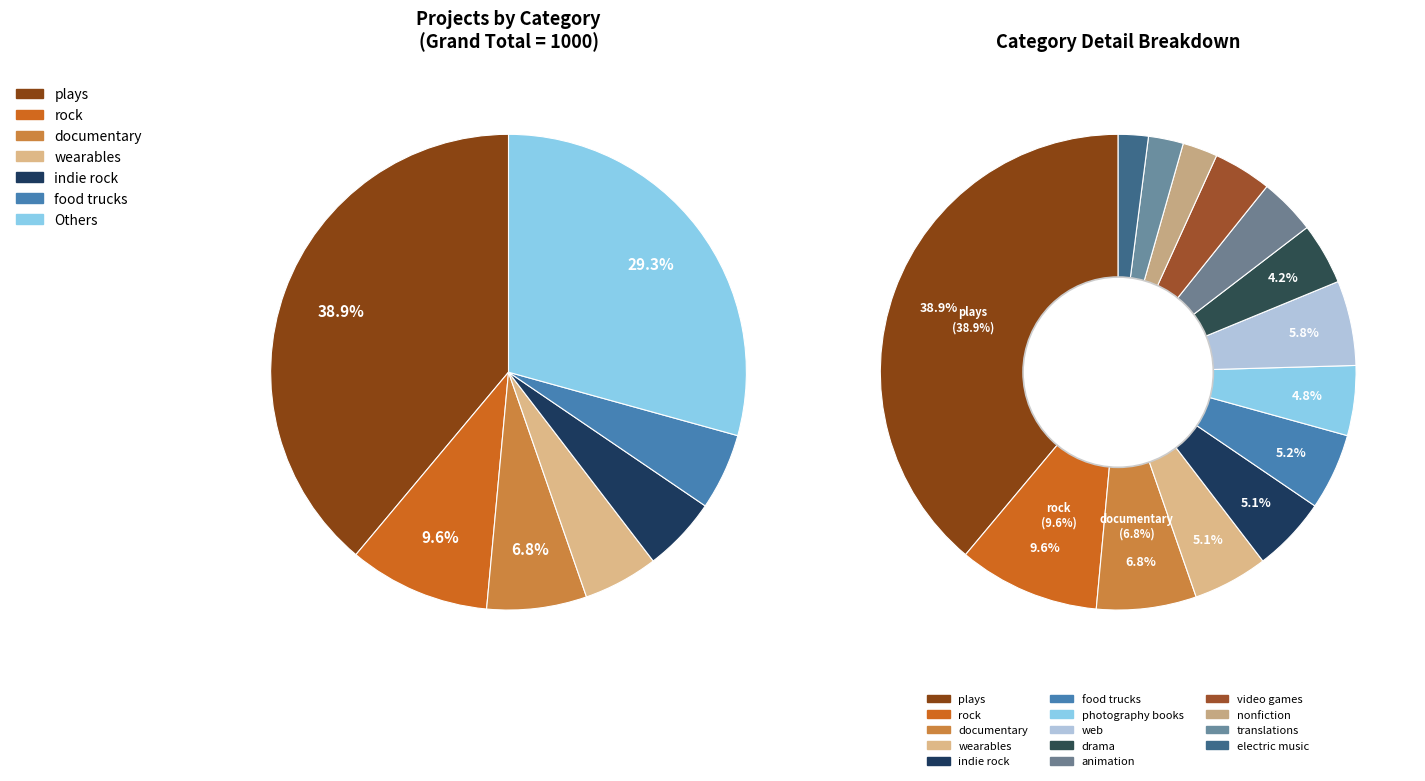

Combined, do photography books and food trucks account for over 50%?

No